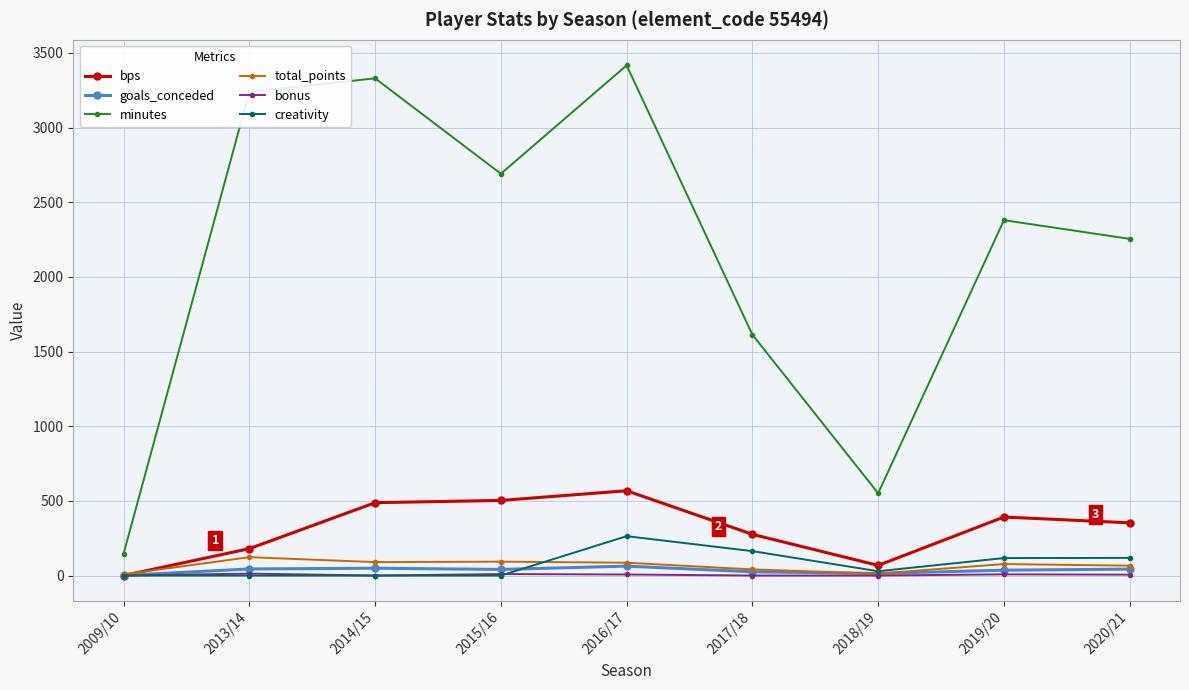

True or false: bonus and minutes intersect in this chart.

False